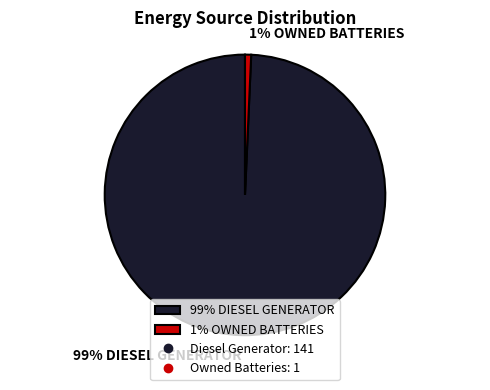

Is it true that 99% DIESEL GENERATOR is 99% of the pie?

True